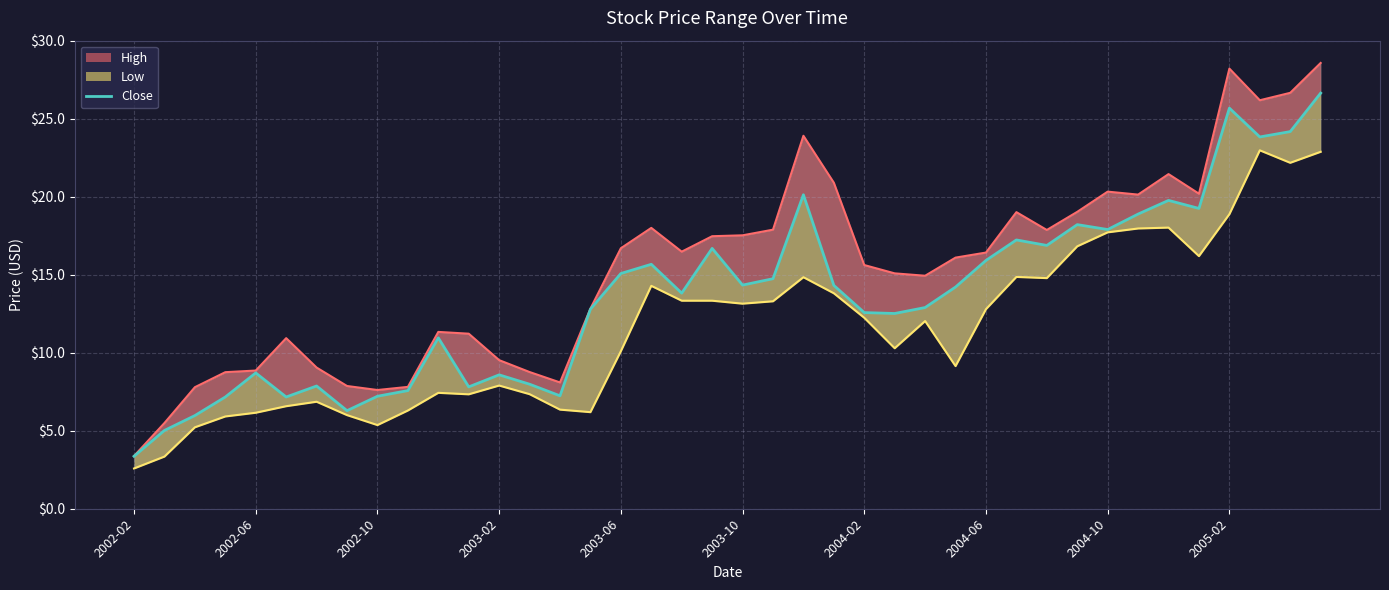

What position from the right is 2004-06?

12